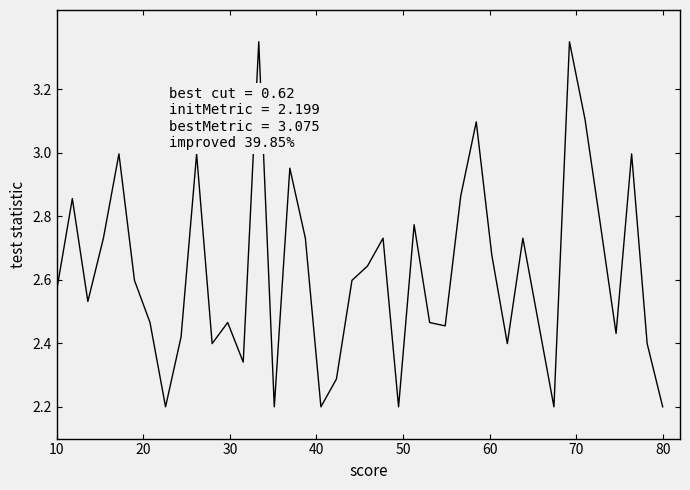

True or false: the data has more than 2 interior local peaks.

True